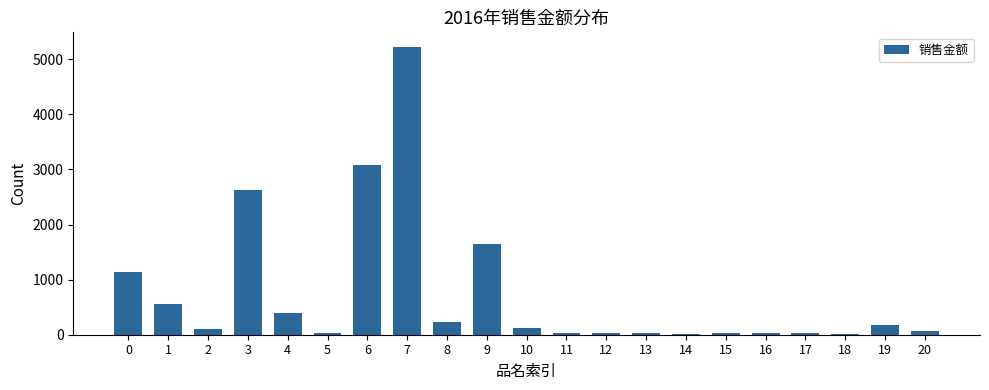

Is it true that the value at 9 is 2781.4?

False